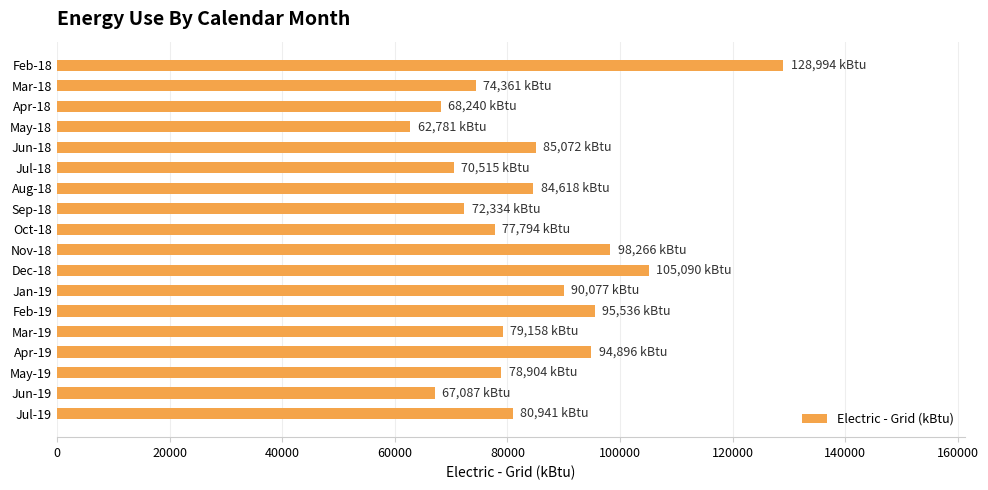

At which category does the chart reach its minimum across all series?

May-18